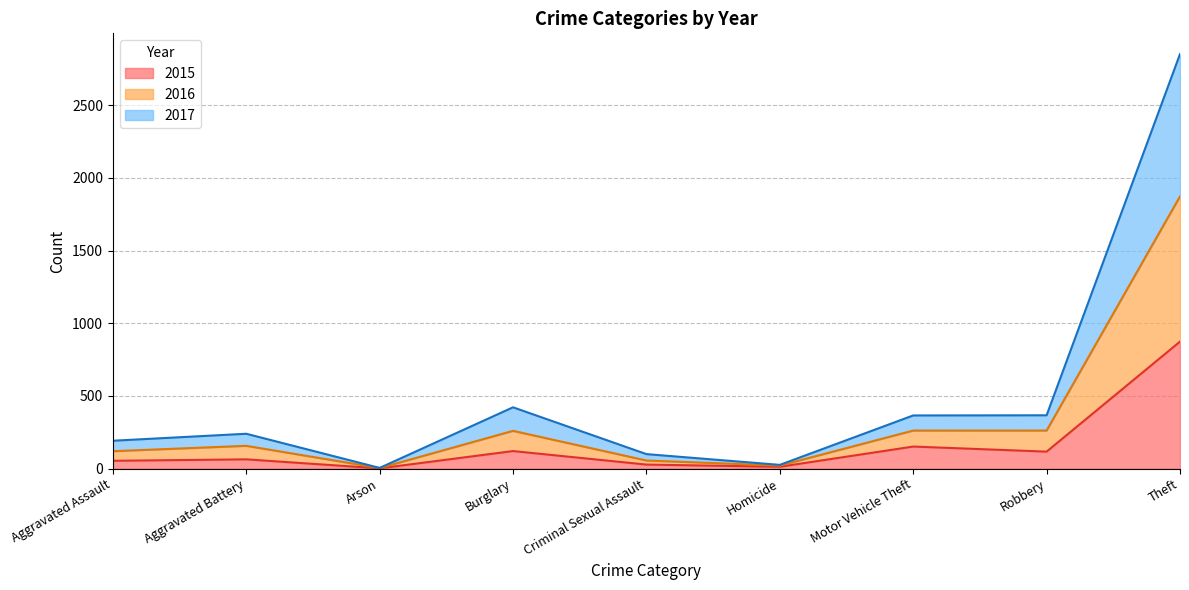

Between Motor Vehicle Theft and Robbery, which series saw the biggest shift?

2015